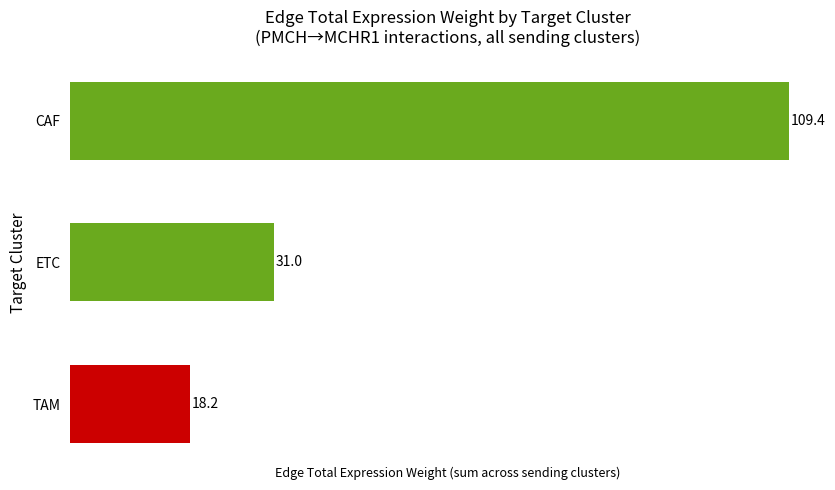

Rank the categories by value from highest to lowest.

CAF, ETC, TAM